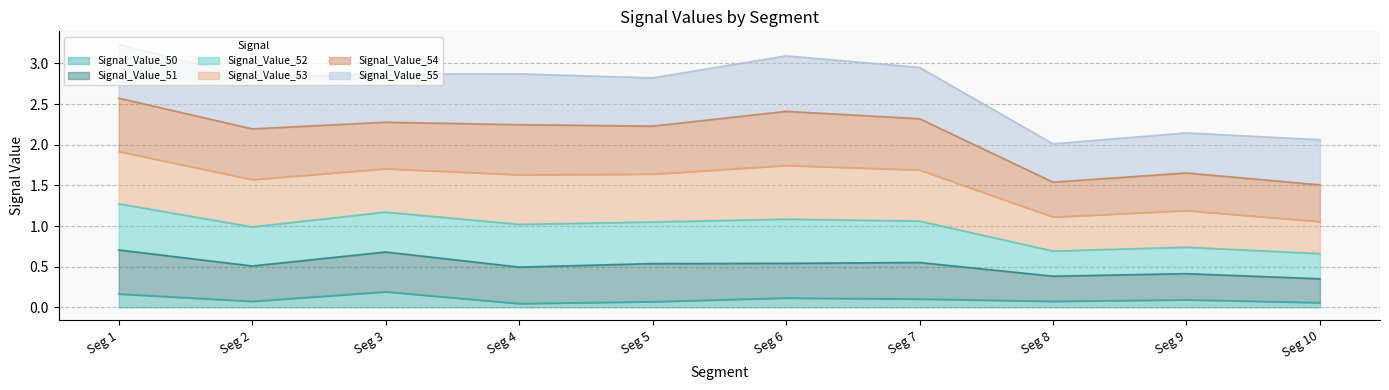

What is the highest value of the Signal_Value_50 series?

0.2